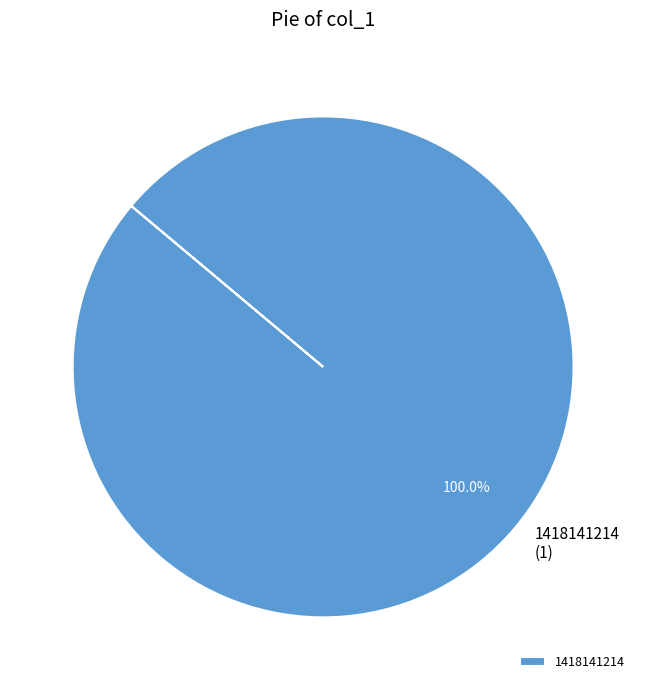

Does 1418141214 (1) represent more than half of the total?

Yes